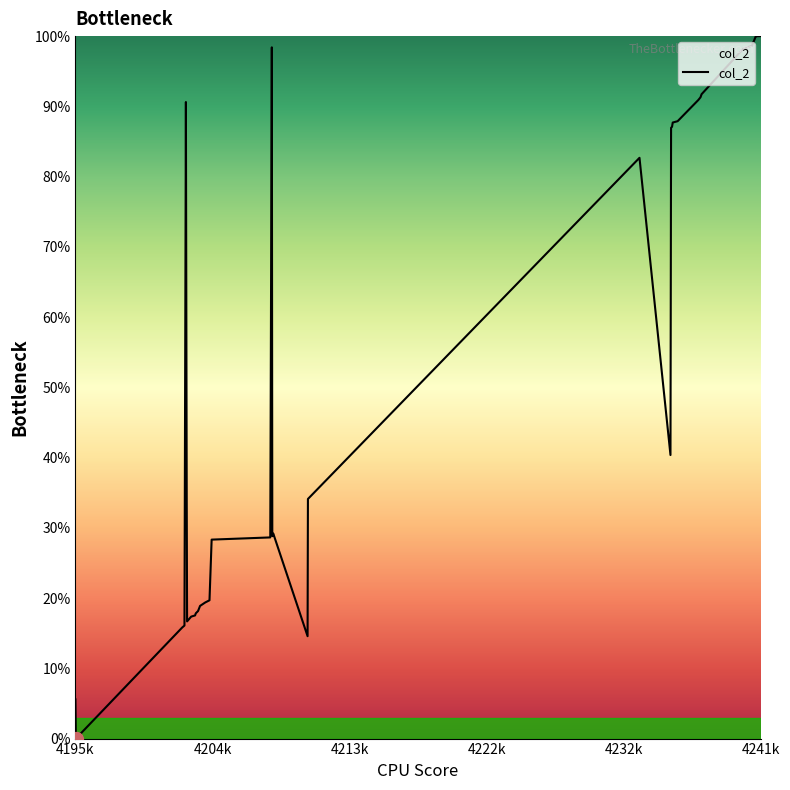

What is the sum of all values?

2299.5